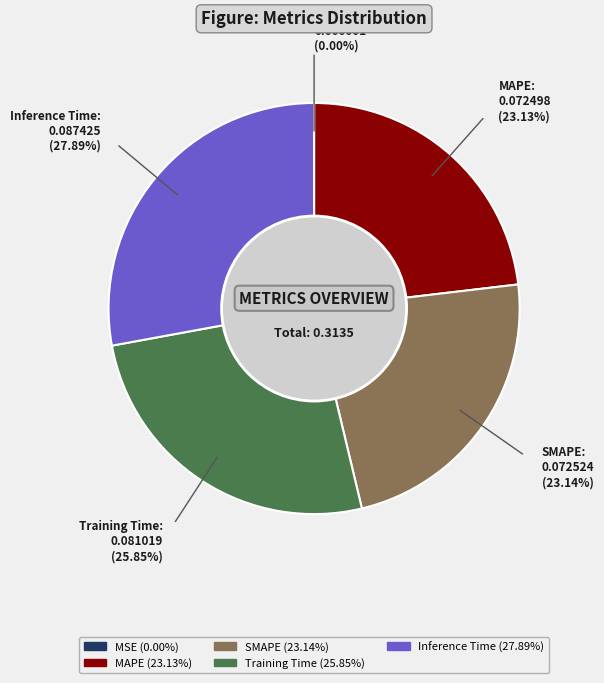

Which slice is the largest?

Inference Time